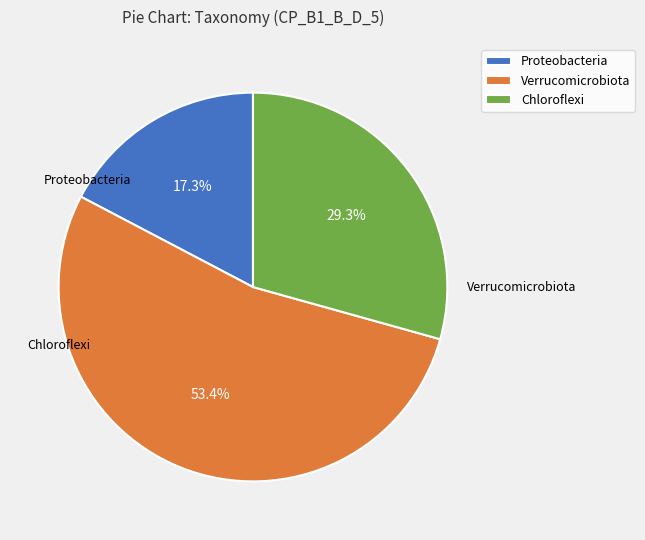

How many segments does this pie chart have?

3